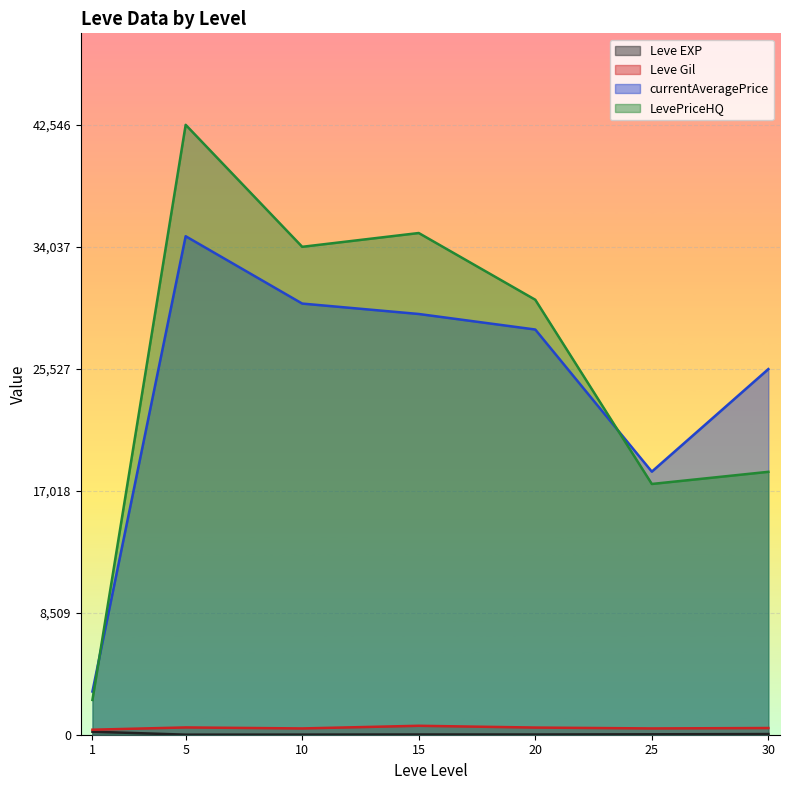

True or false: currentAveragePrice and LevePriceHQ cross at least once.

True